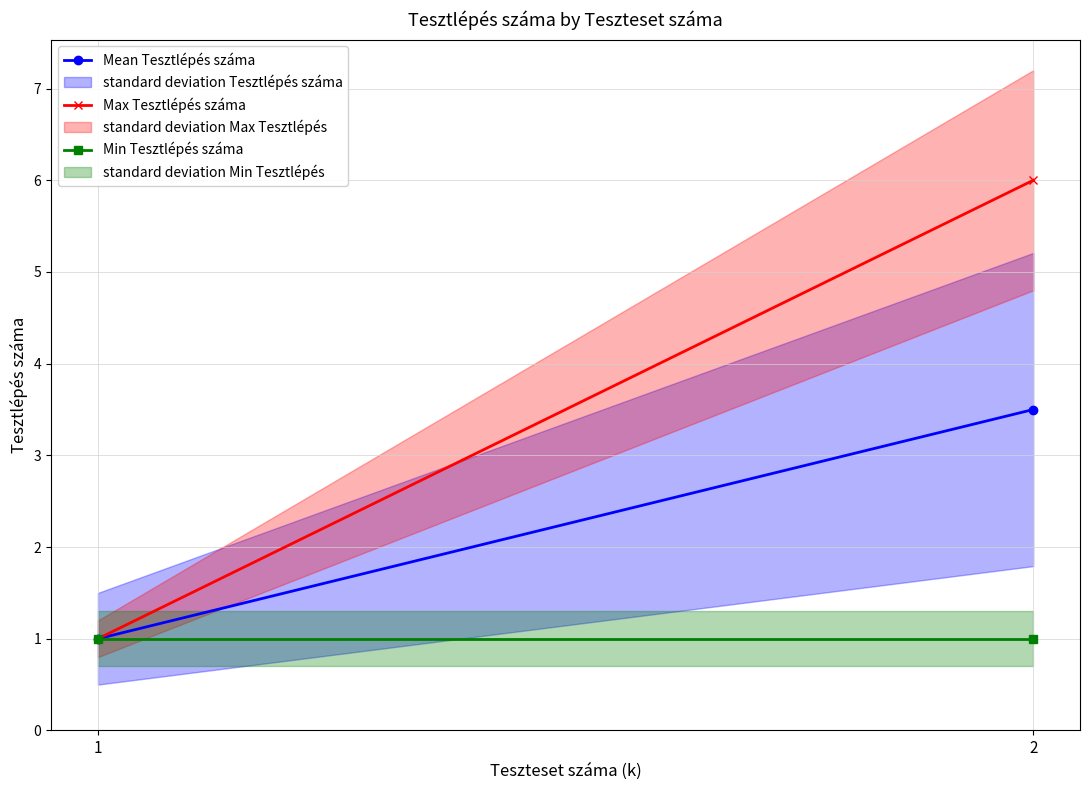

The Mean Tesztlépés száma series shows 3.5 at 2. True or false?

True